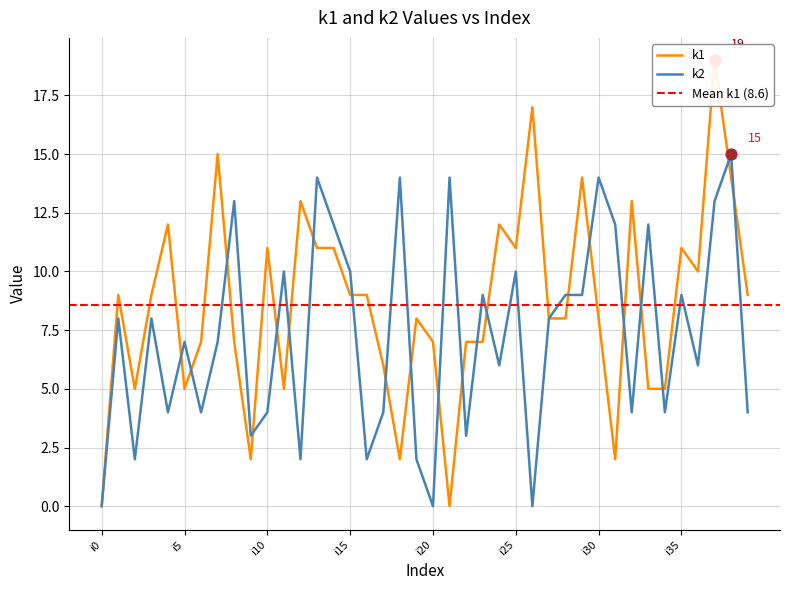

Is the value of k1 at i39 greater than the value of k2 at i0?

Yes